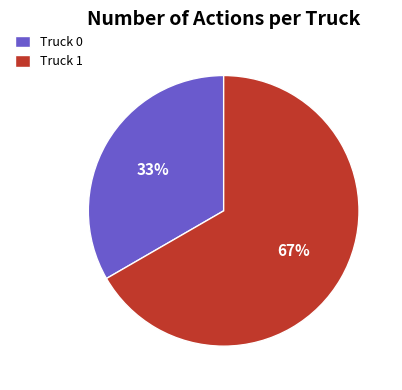

How many slices are in this pie chart?

2